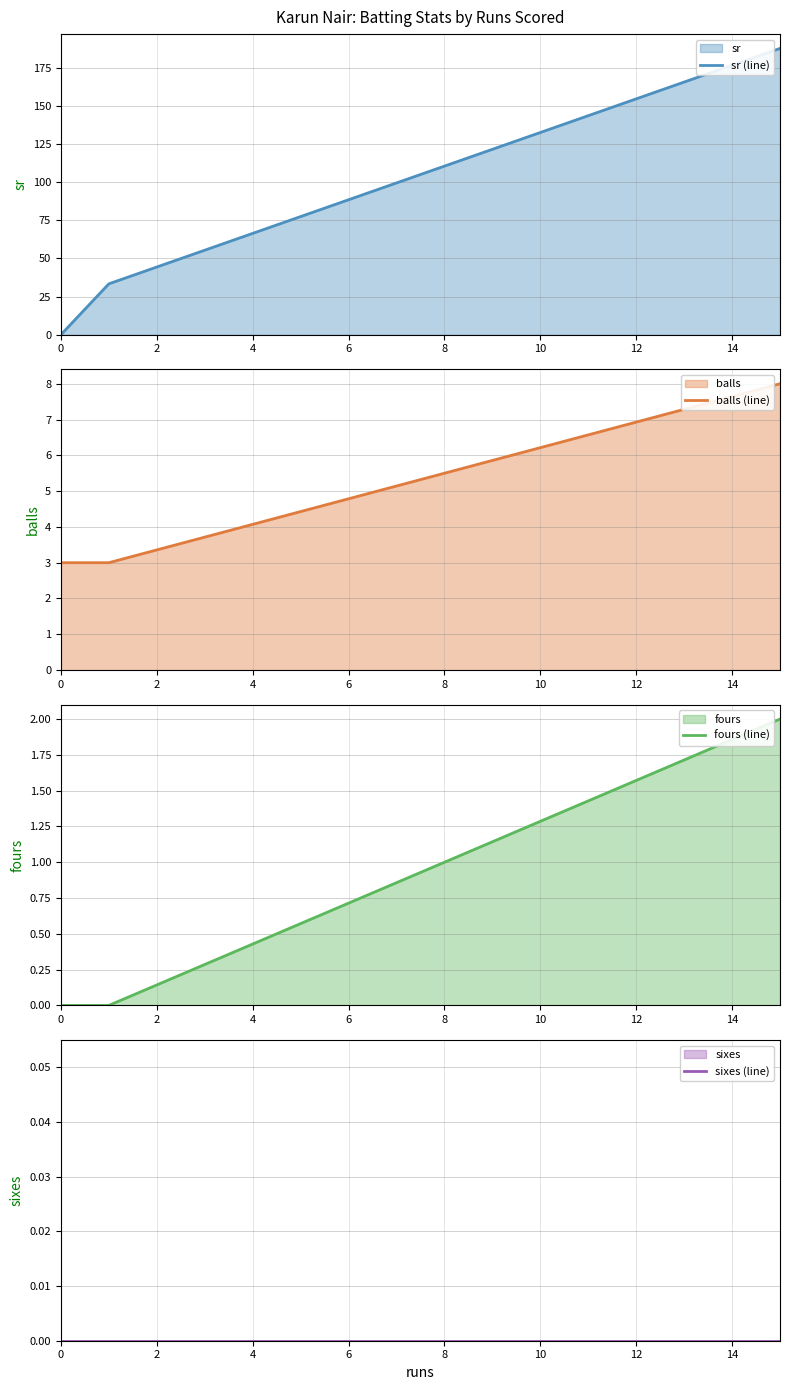

Reading left to right, list all the values displayed in this chart.

sr (line): 0.0	33.3	187.5
balls (line): 3.0	3.0	8.0
fours (line): 0.0	0.0	2.0
sixes (line): 0.0	0.0	0.0